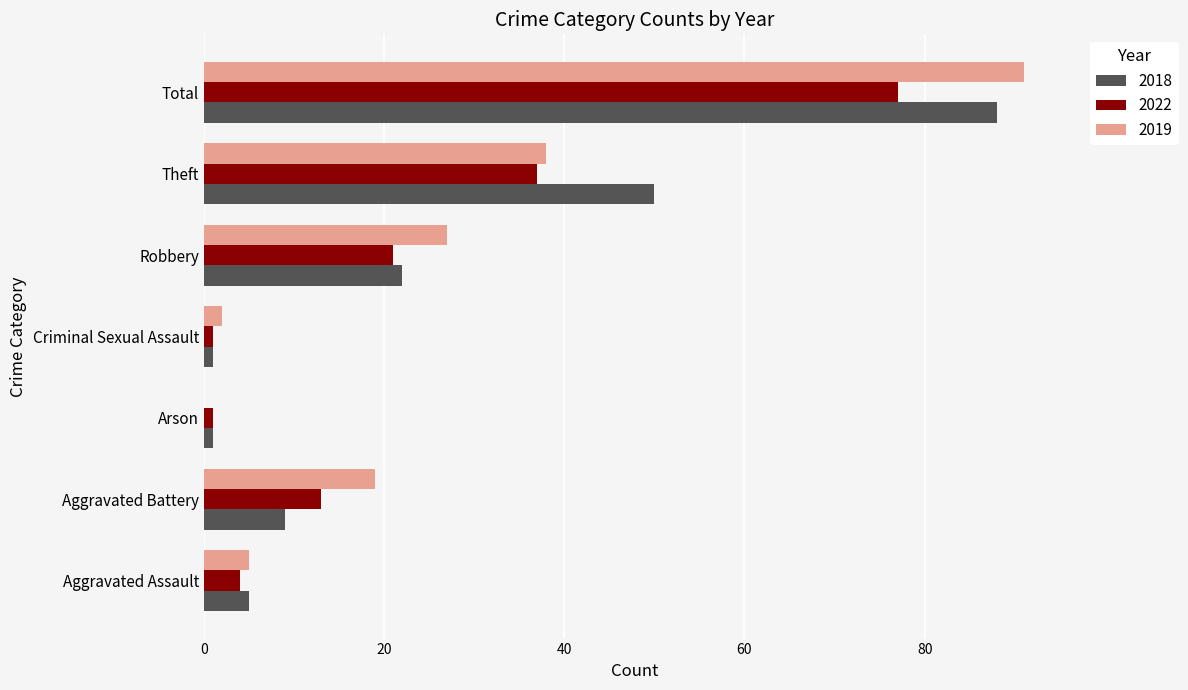

Is the value of 2018 at Arson greater than the value of 2022 at Aggravated Battery?

No